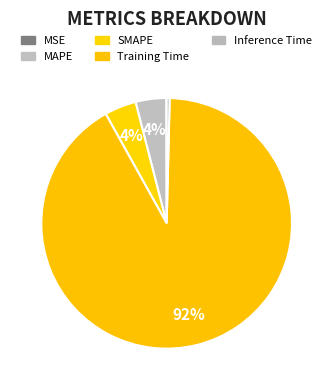

How many segments does this pie chart have?

5